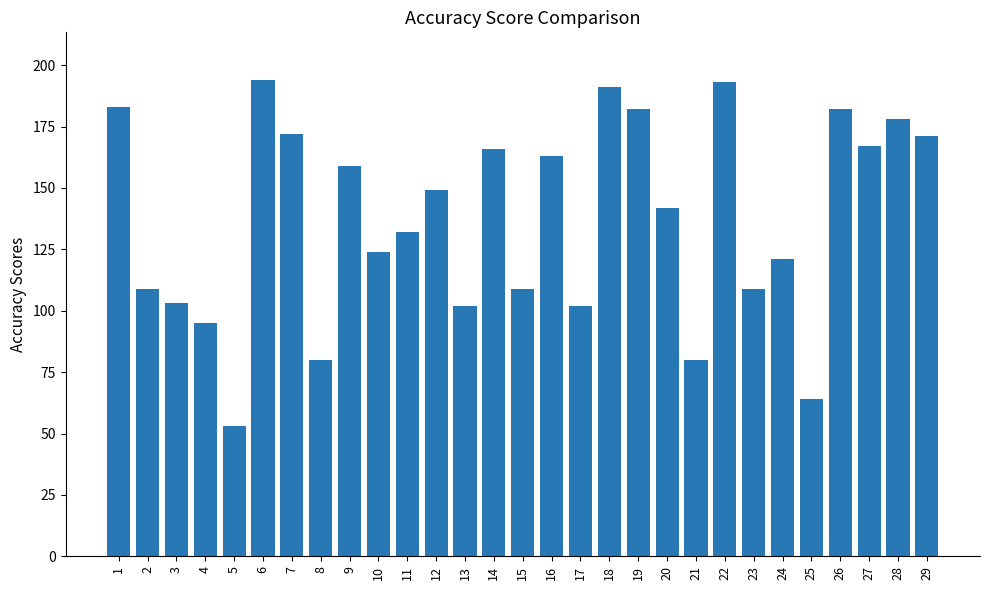

Approximately how many times larger is the value at 21 compared to 28?

0.4